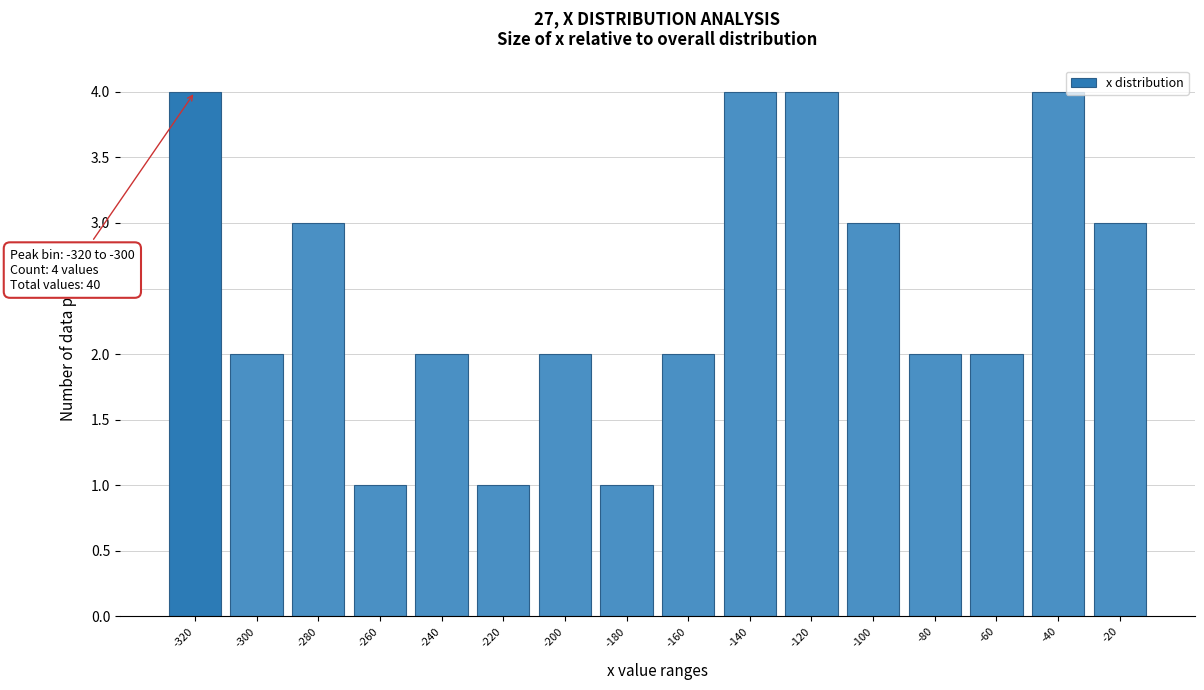

Reading left to right, list all the values displayed in this chart.

-320=4	-300=2	-280=3	-260=1	-240=2	-220=1	-200=2	-180=1	-160=2	-140=4	-120=4	-100=3	-80=2	-60=2	-40=4	-20=3